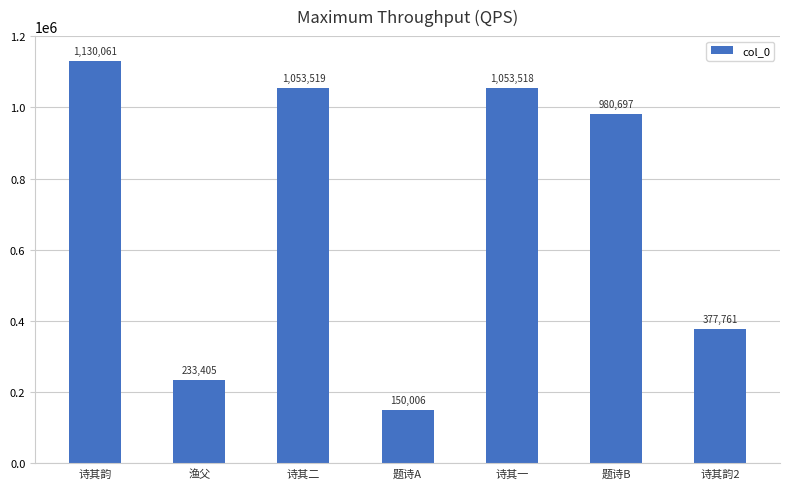

Rank the categories by value from highest to lowest.

诗其韵, 诗其二, 诗其一, 题诗B, 诗其韵2, 渔父, 题诗A